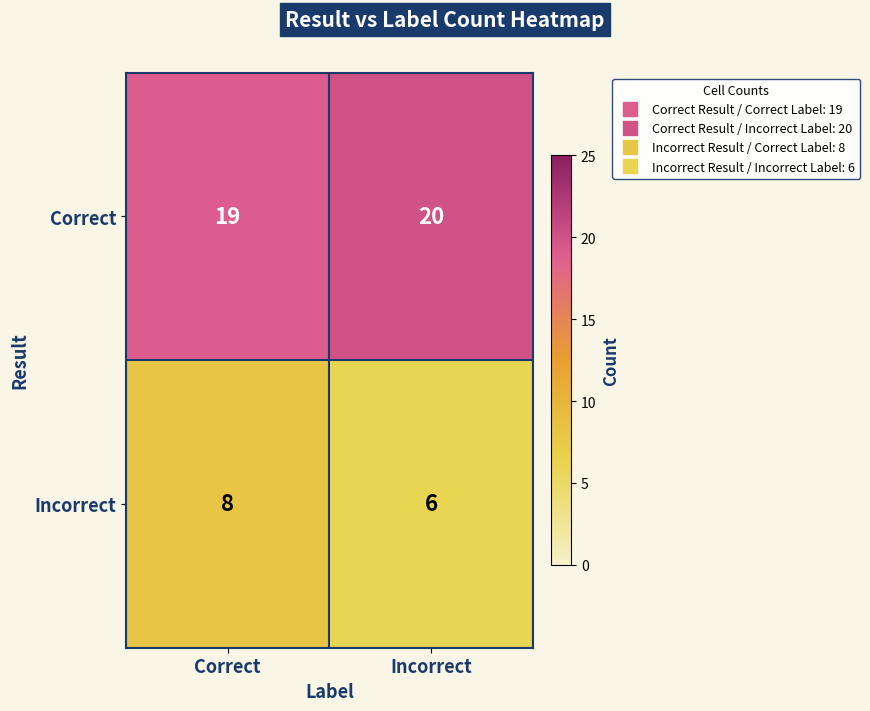

The Correct series shows 29 at Correct. True or false?

False